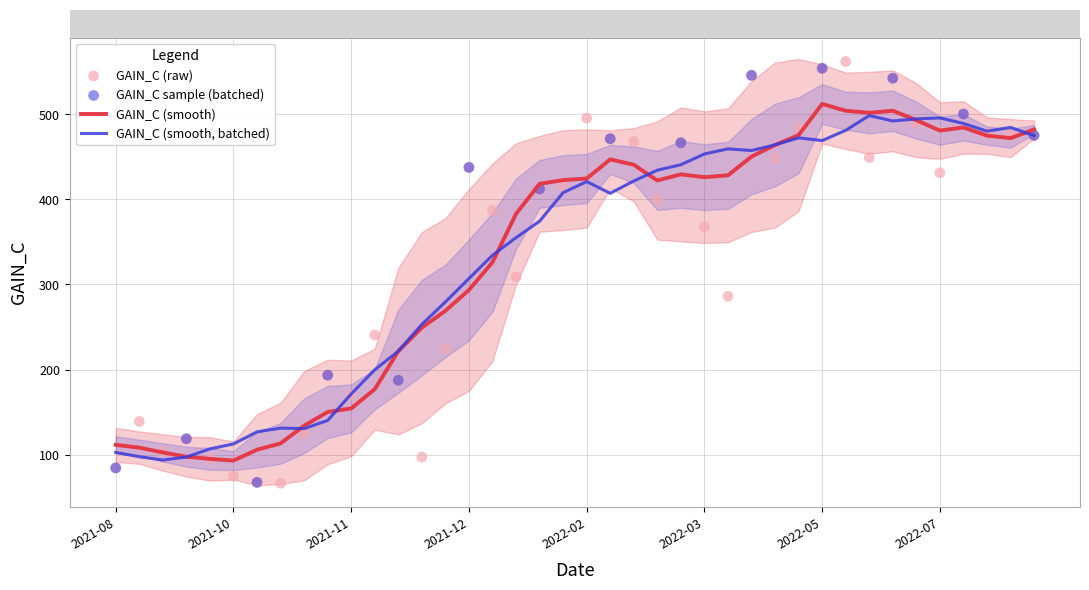

What is the ratio of the value at 2022-03-30 to the value at 2022-01-27?

1.2